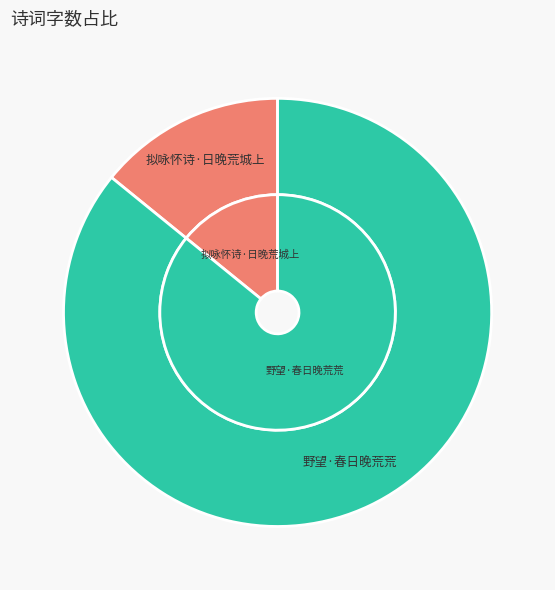

What is the change in value from 拟咏怀诗·日晚荒城上 to 野望·春日晚荒荒?

+203250